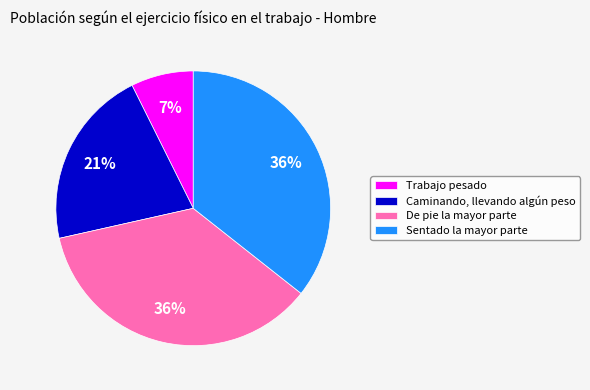

What is the smallest slice in the pie chart?

Trabajo pesado